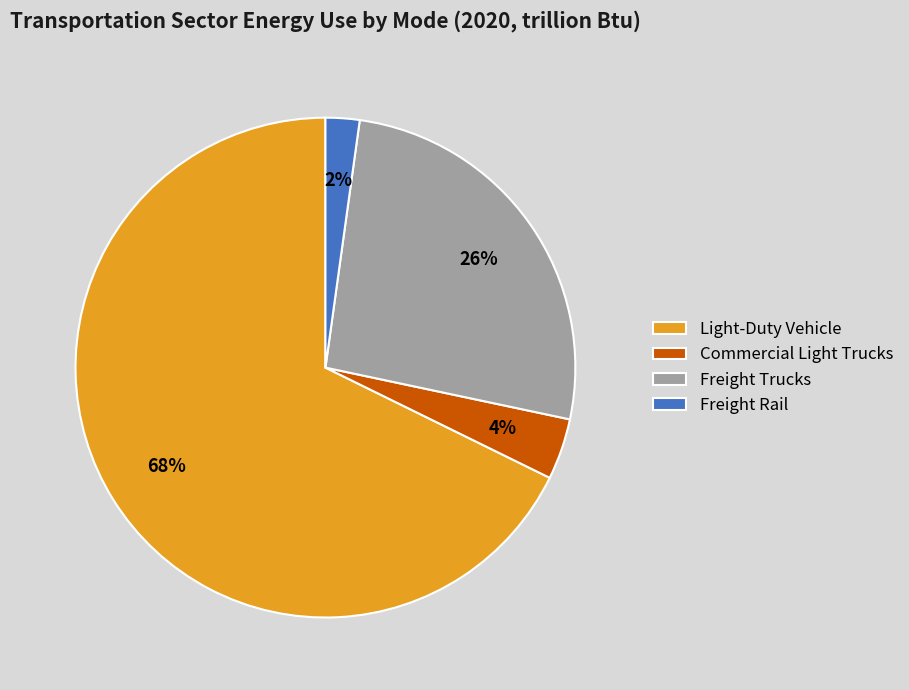

Which category has the biggest portion of the pie?

Light-Duty Vehicle